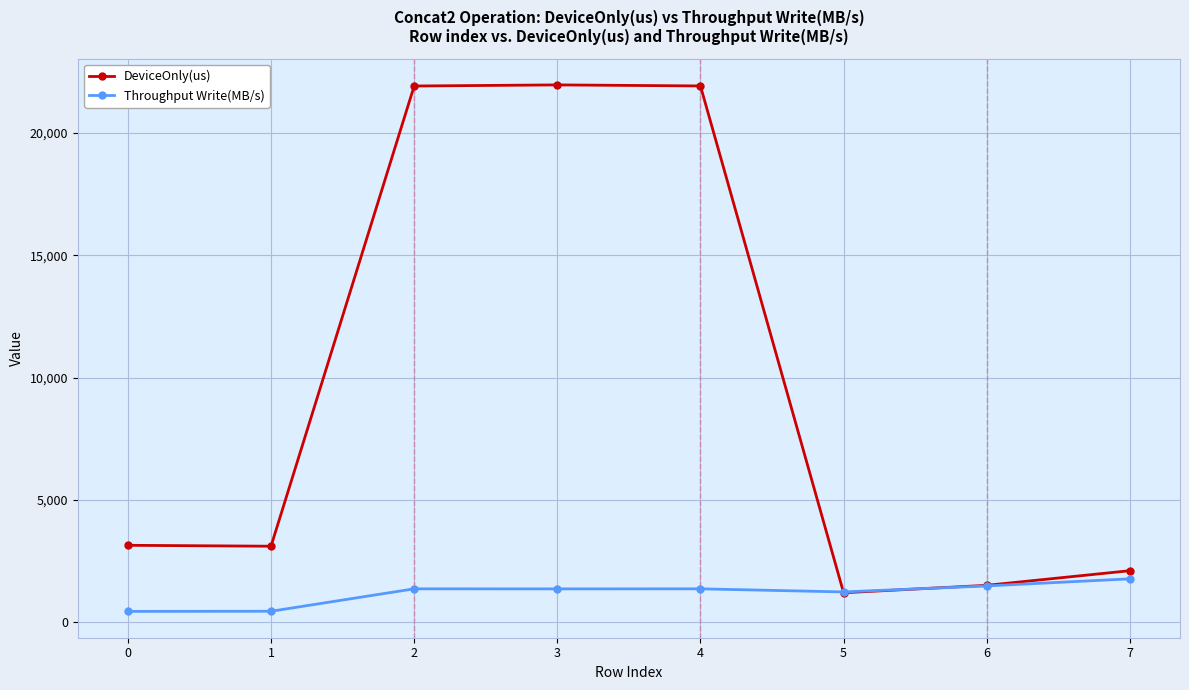

What is the total value across all series at 1?

3561.9